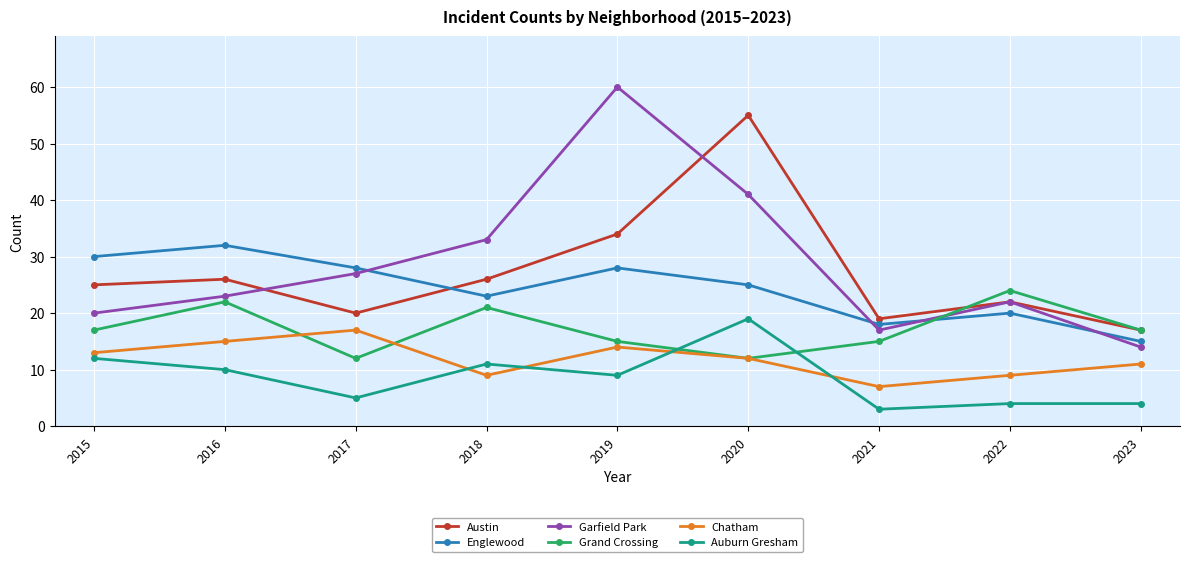

What value does the Garfield Park series have at 2017?

27